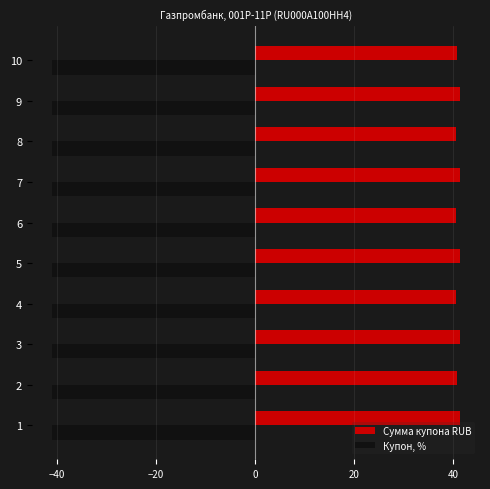

What is the smallest value displayed?

-41.0